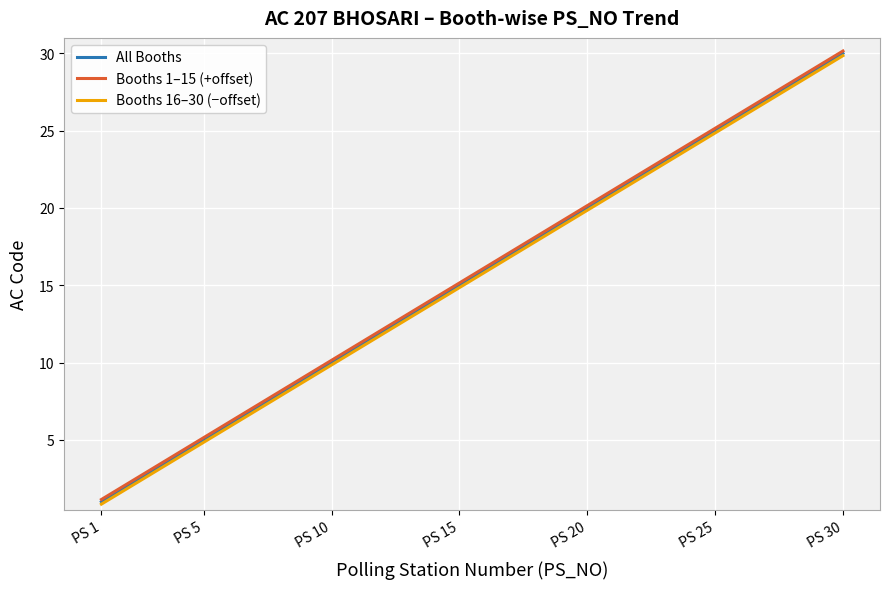

What is the highest value of the Booths 16–30 (−offset) series?

29.9